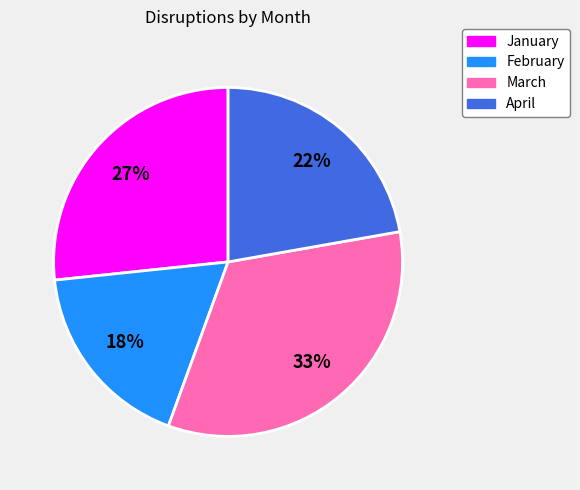

Is it true that February is 4% of the pie?

False